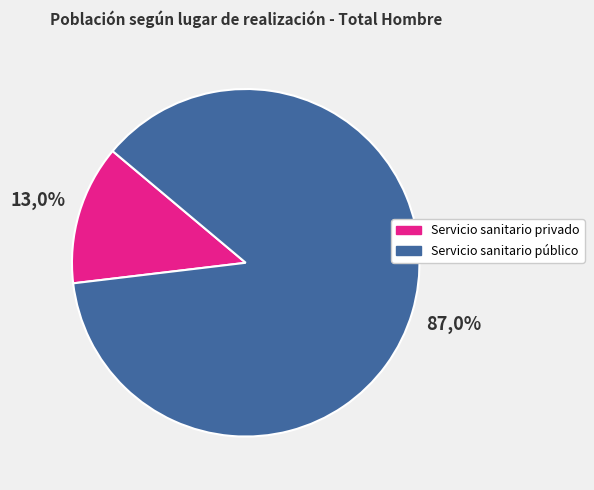

What is the smallest slice in the pie chart?

Servicio sanitario privado